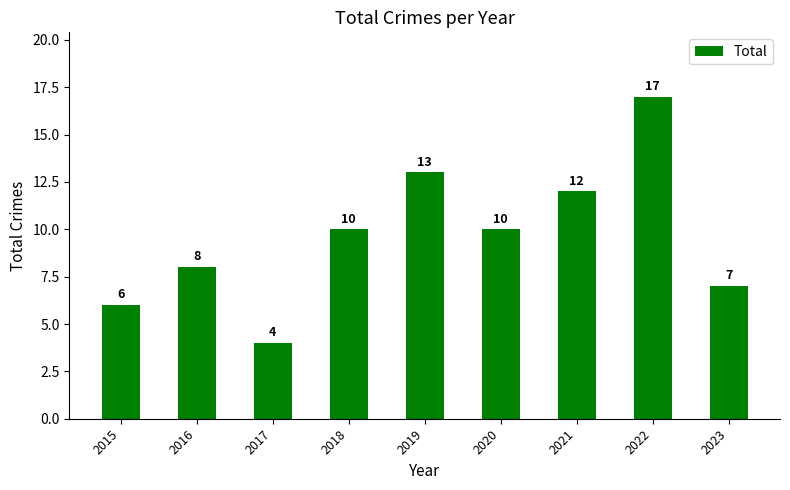

How many bars are there in total?

9